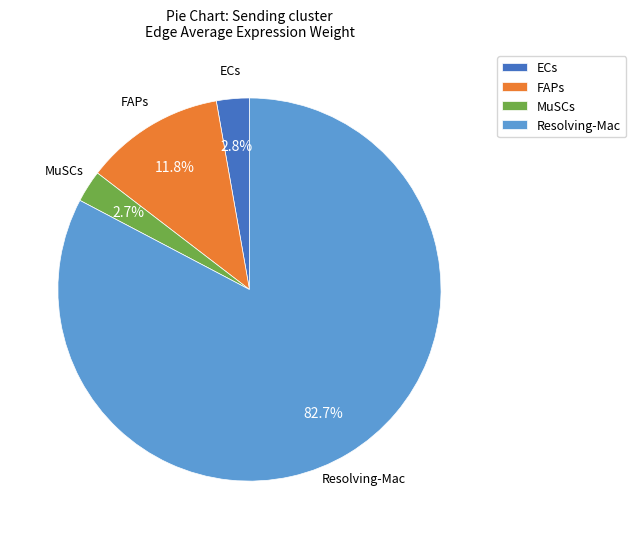

To the nearest percent, what is the difference between the ECs and Resolving-Mac slice percentages?

80%